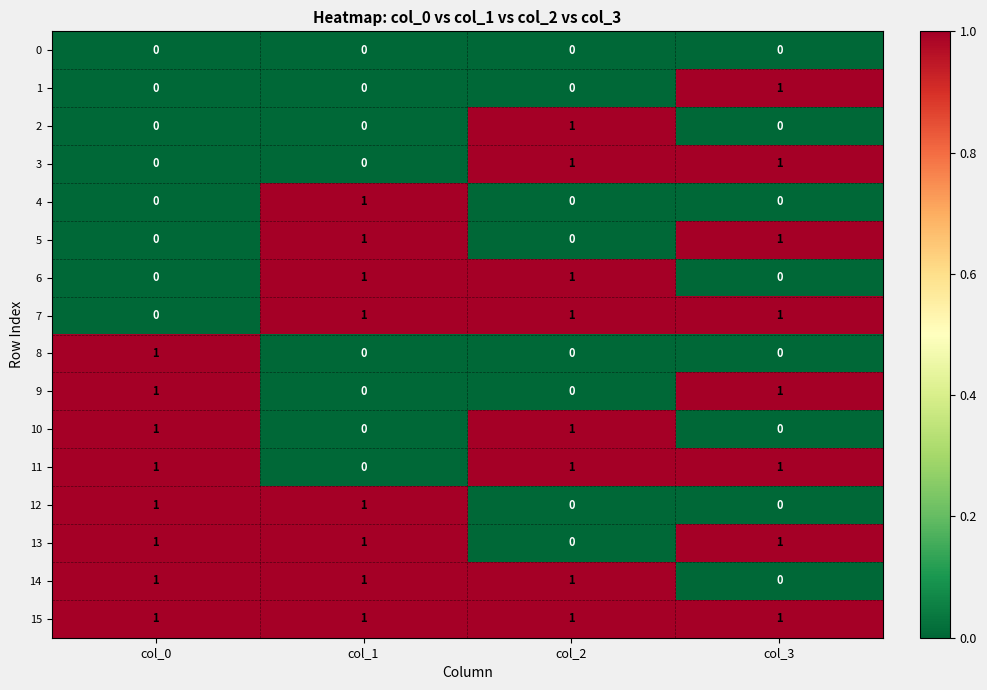

The value of 4 at col_3 is 1. True or false?

False